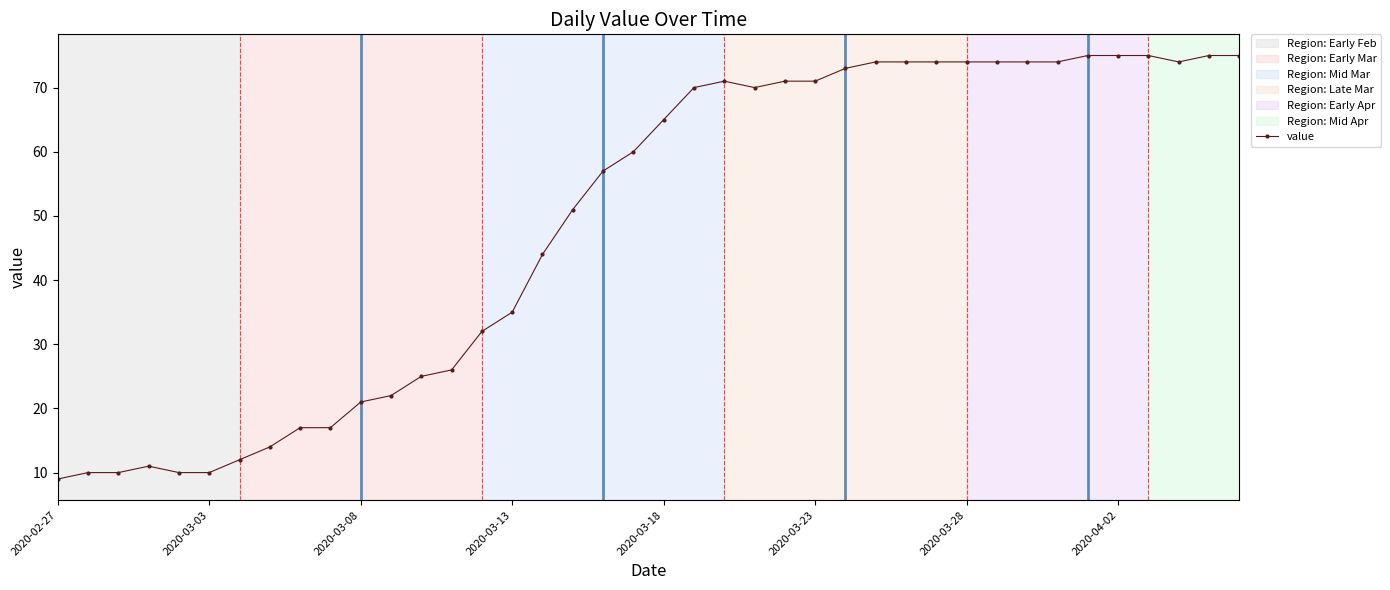

What is the difference between the second highest and second lowest values?

65